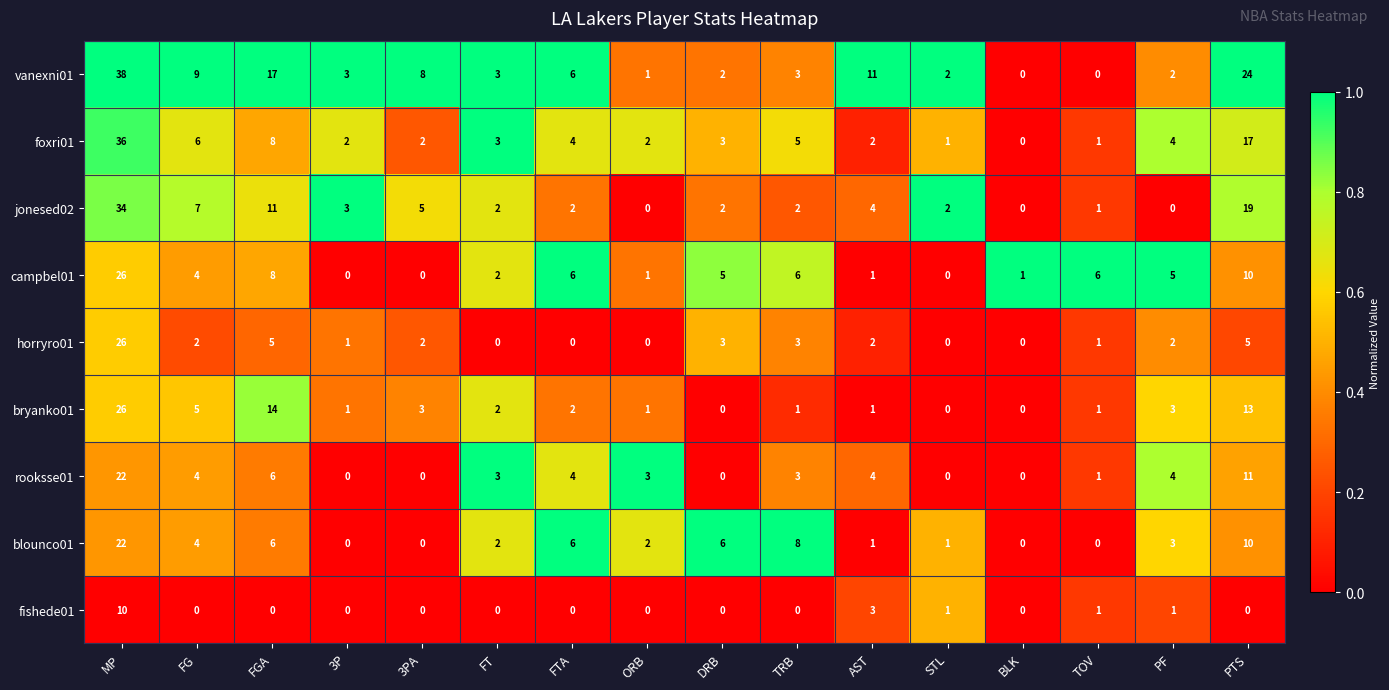

At which label does vanexni01 first exceed 3?

MP